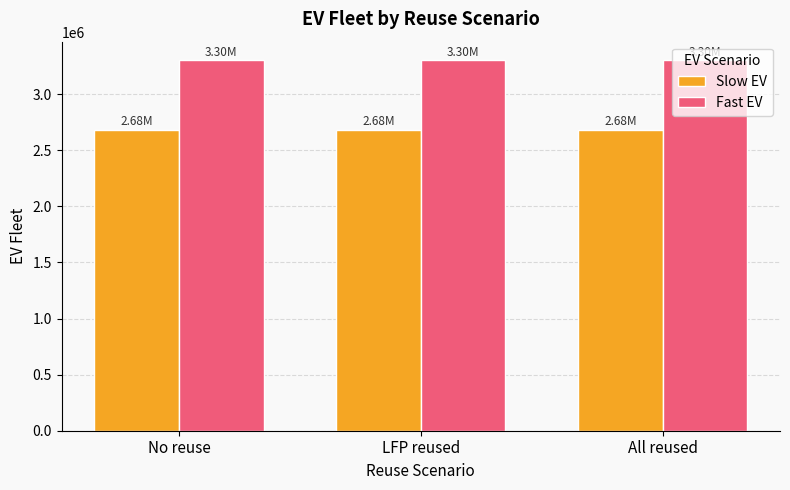

What is the label of the 3rd bar from the left?

All reused